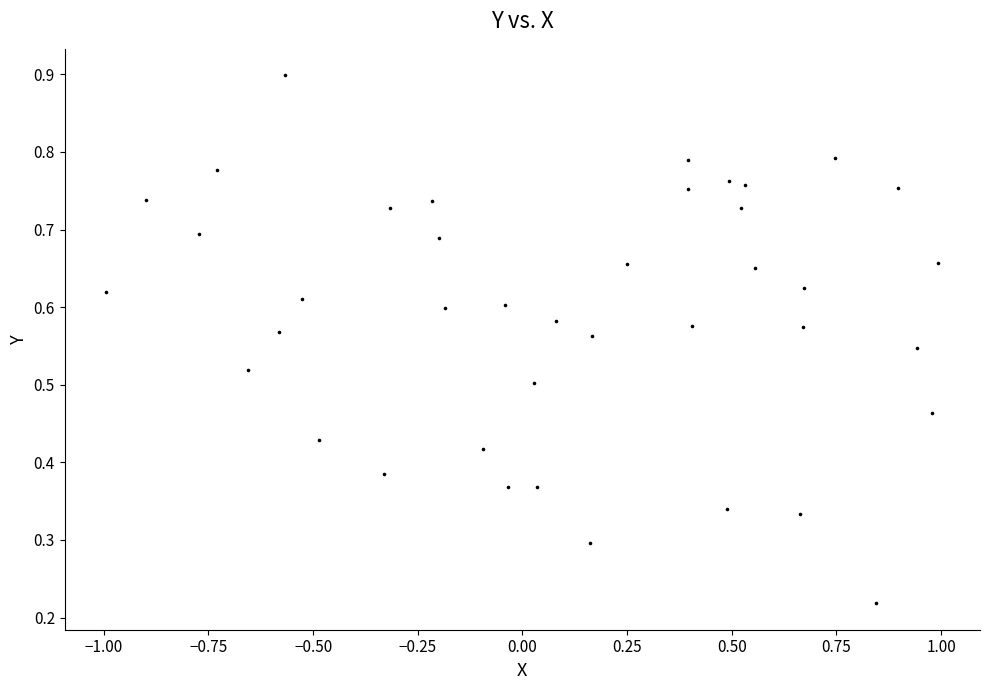

What is the range of X values (max minus min)?

2.0